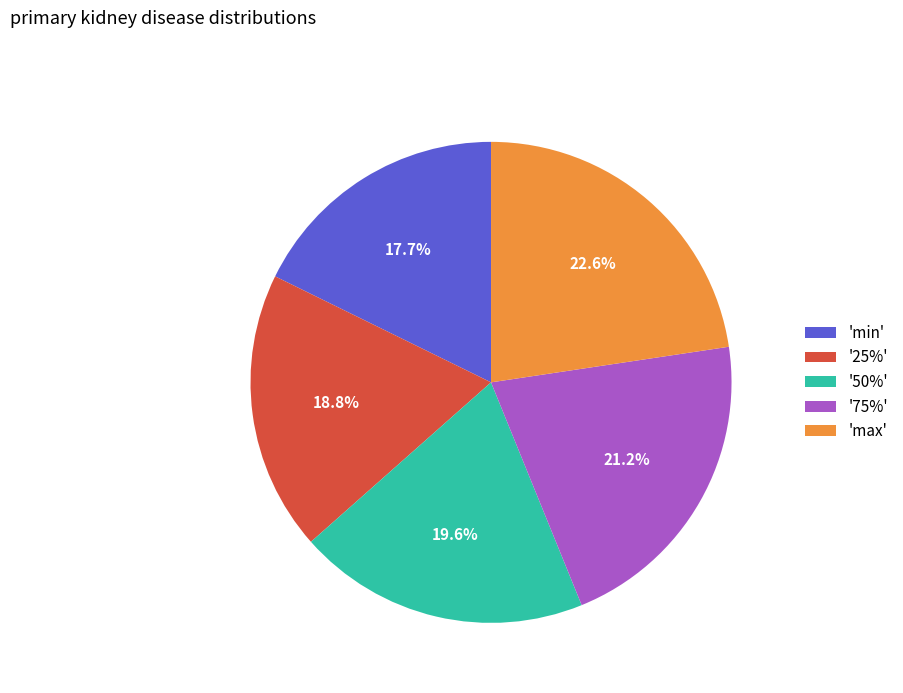

How many segments does this pie chart have?

5